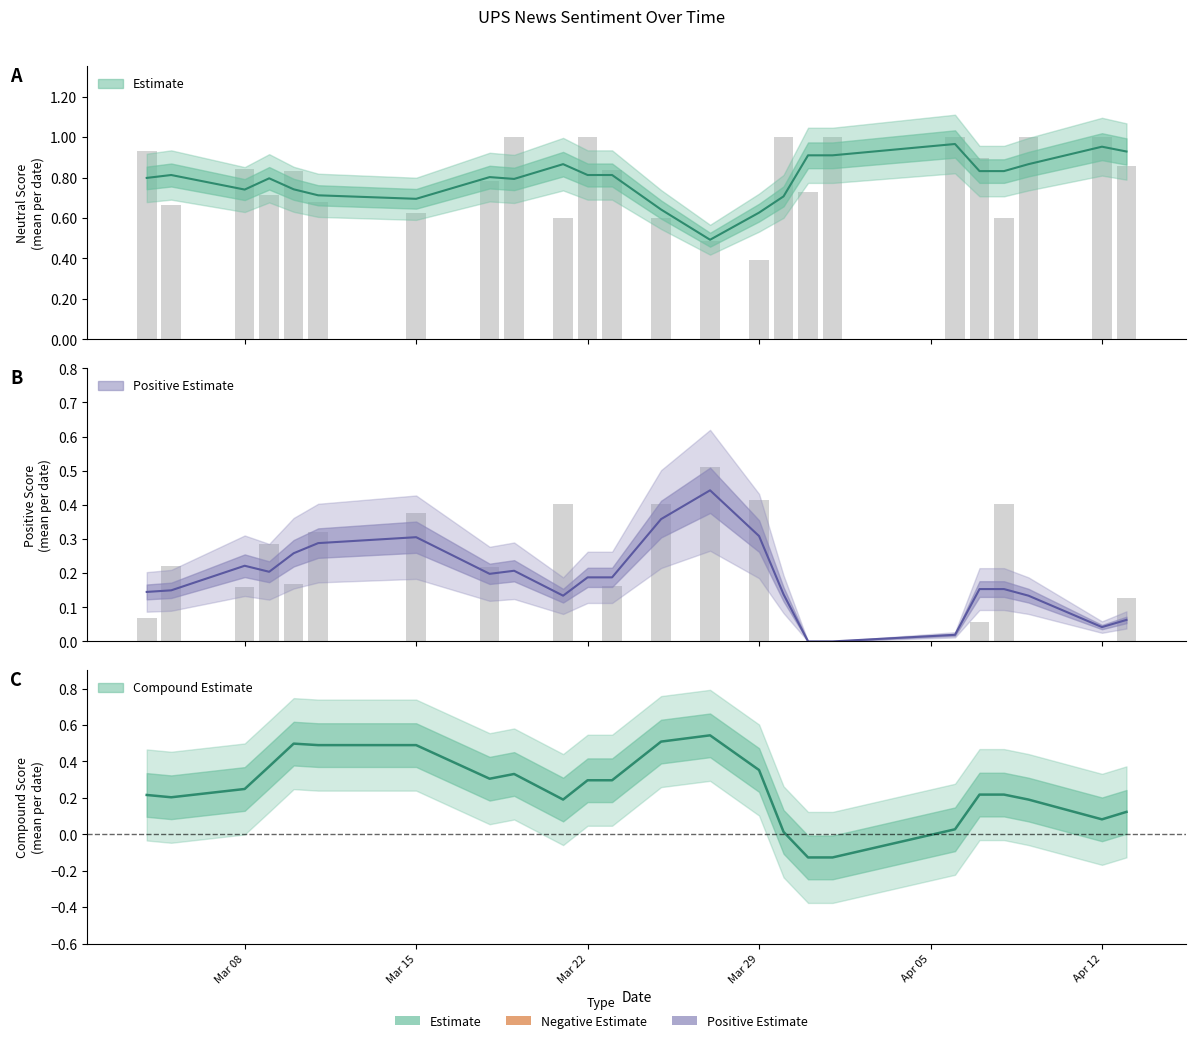

What is the label of the 12th bar from the right?

12